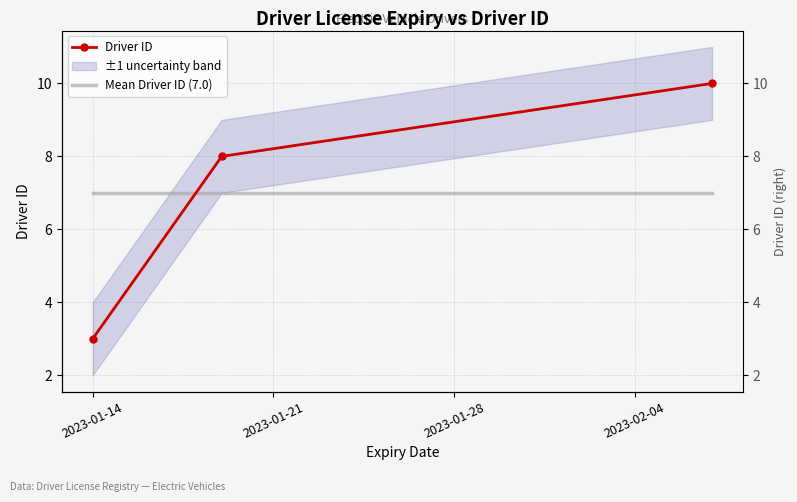

Which series has the largest total across all categories?

Driver ID